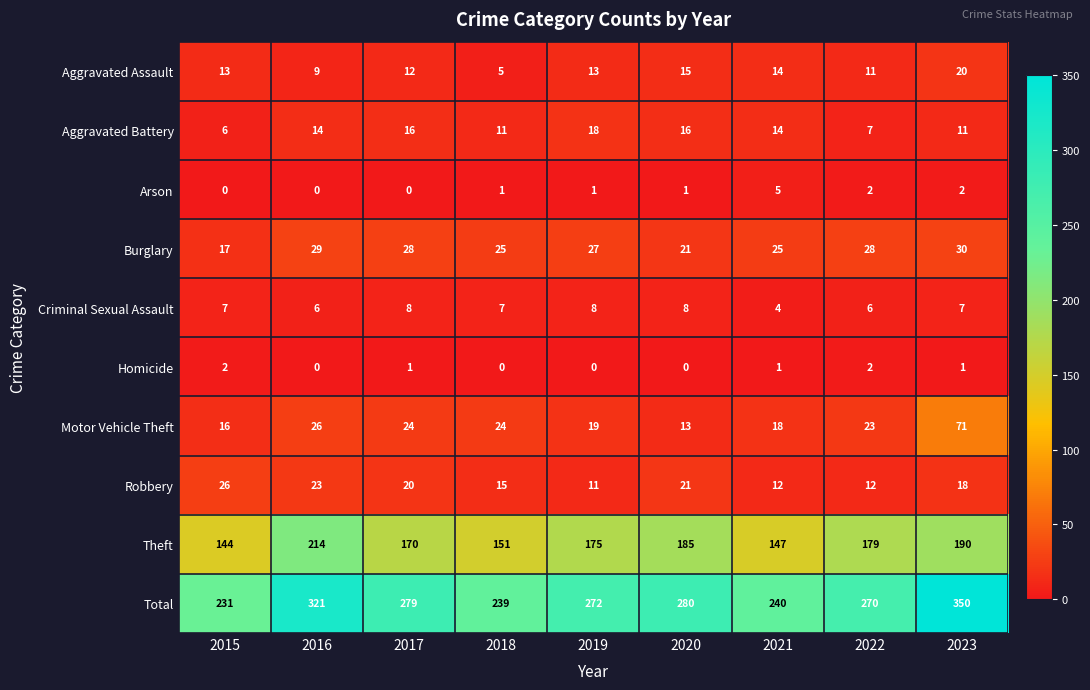

The Total series shows 160 at 2022. True or false?

False